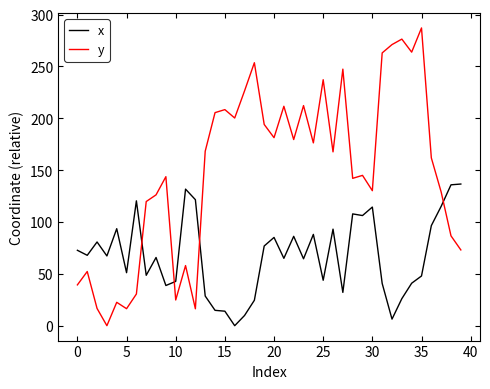

Which series has the largest range (max minus min)?

y